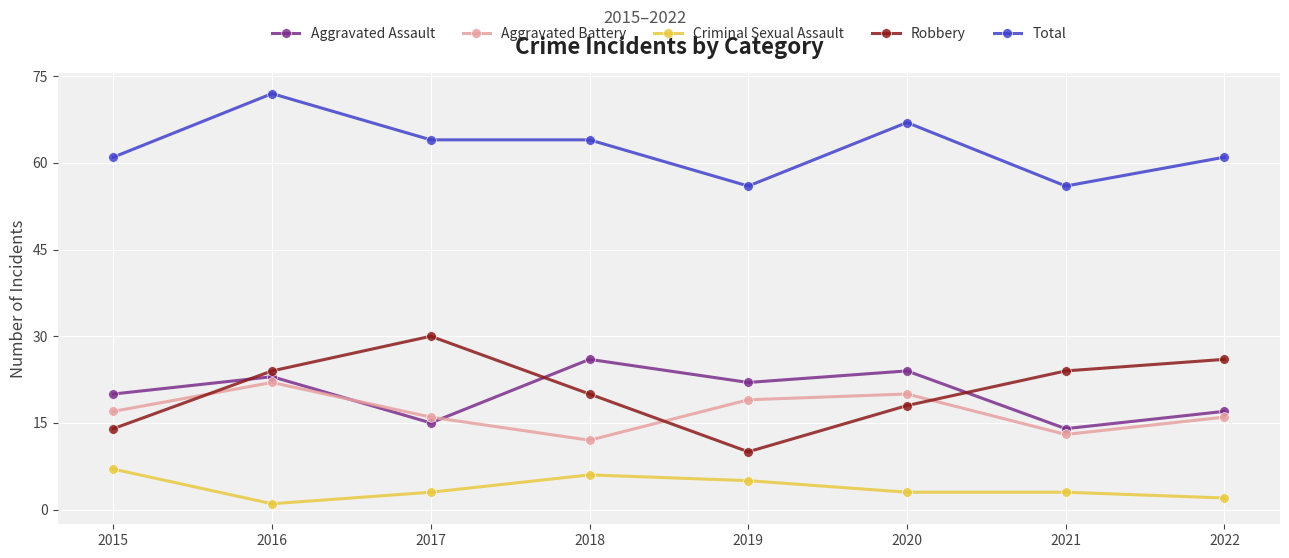

What is the spread (max minus min) of values at 2021?

53